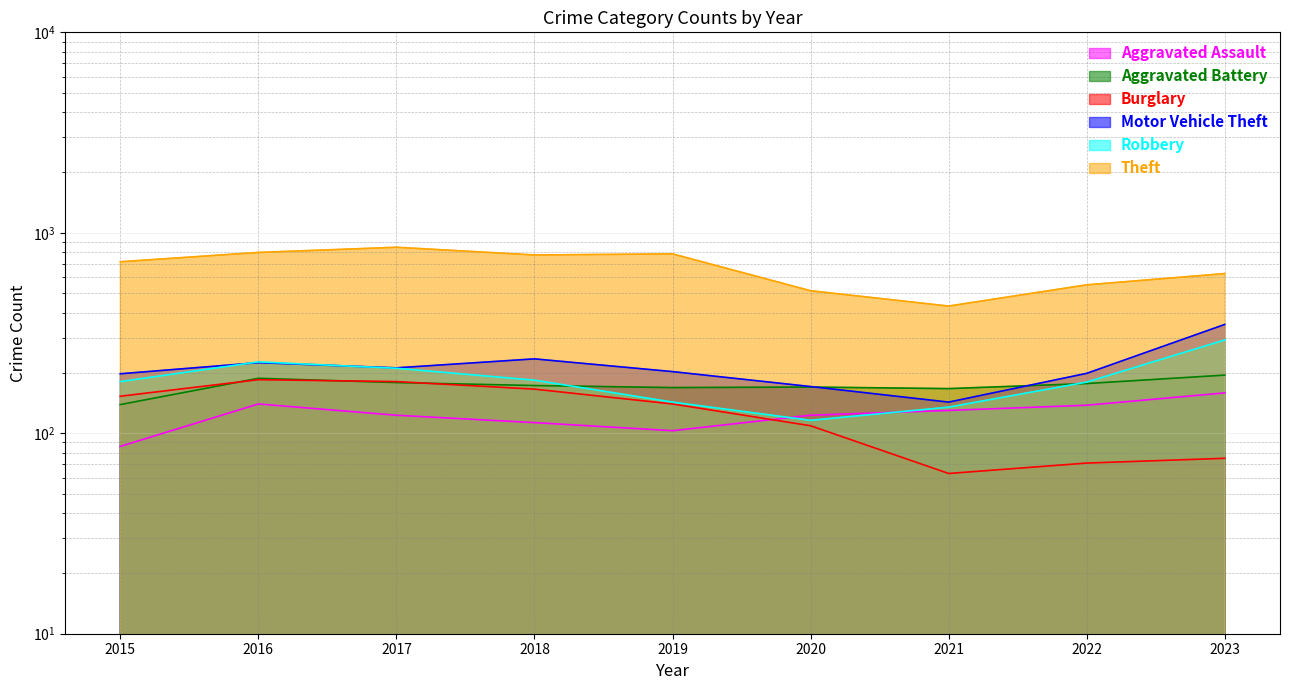

What is the difference between the maximum and second lowest values in the Aggravated Battery series?

28